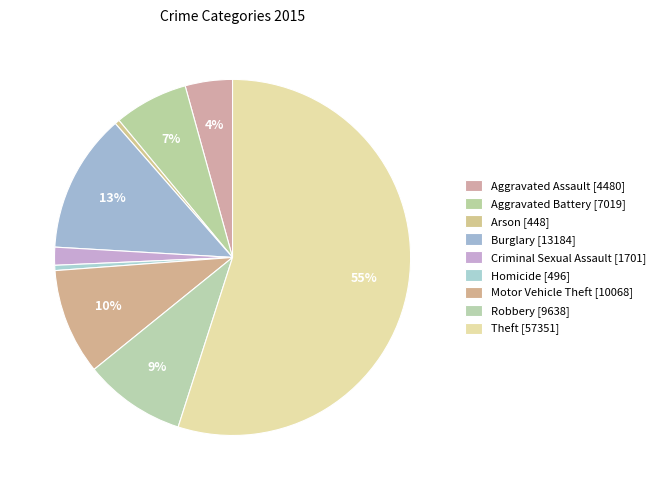

What percentage is the Burglary slice, to the nearest percent?

13%